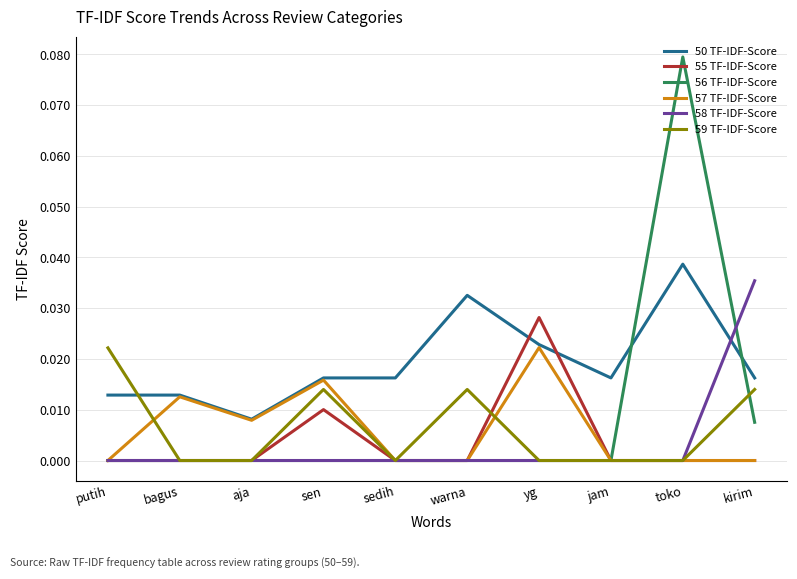

The value of 56 TF-IDF-Score at warna is 0.0. True or false?

True